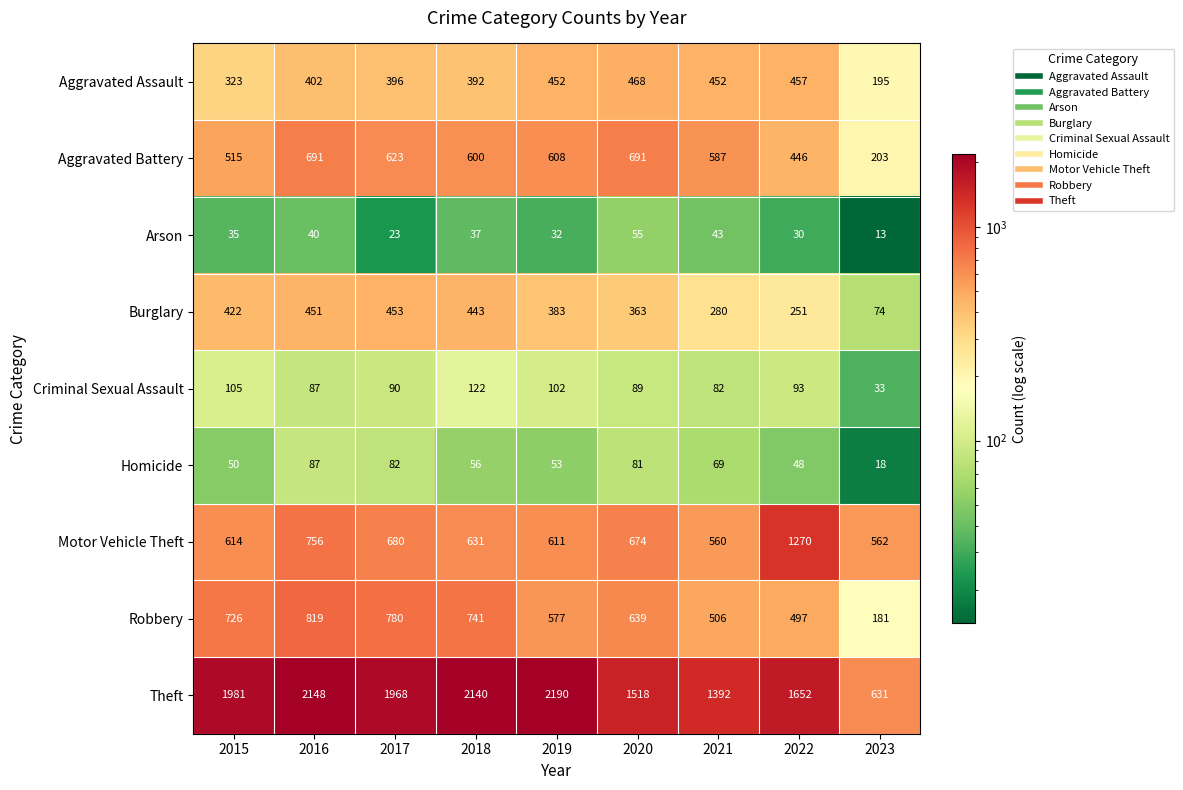

What is the sum of the Motor Vehicle Theft values at 2015 and 2021?

1174